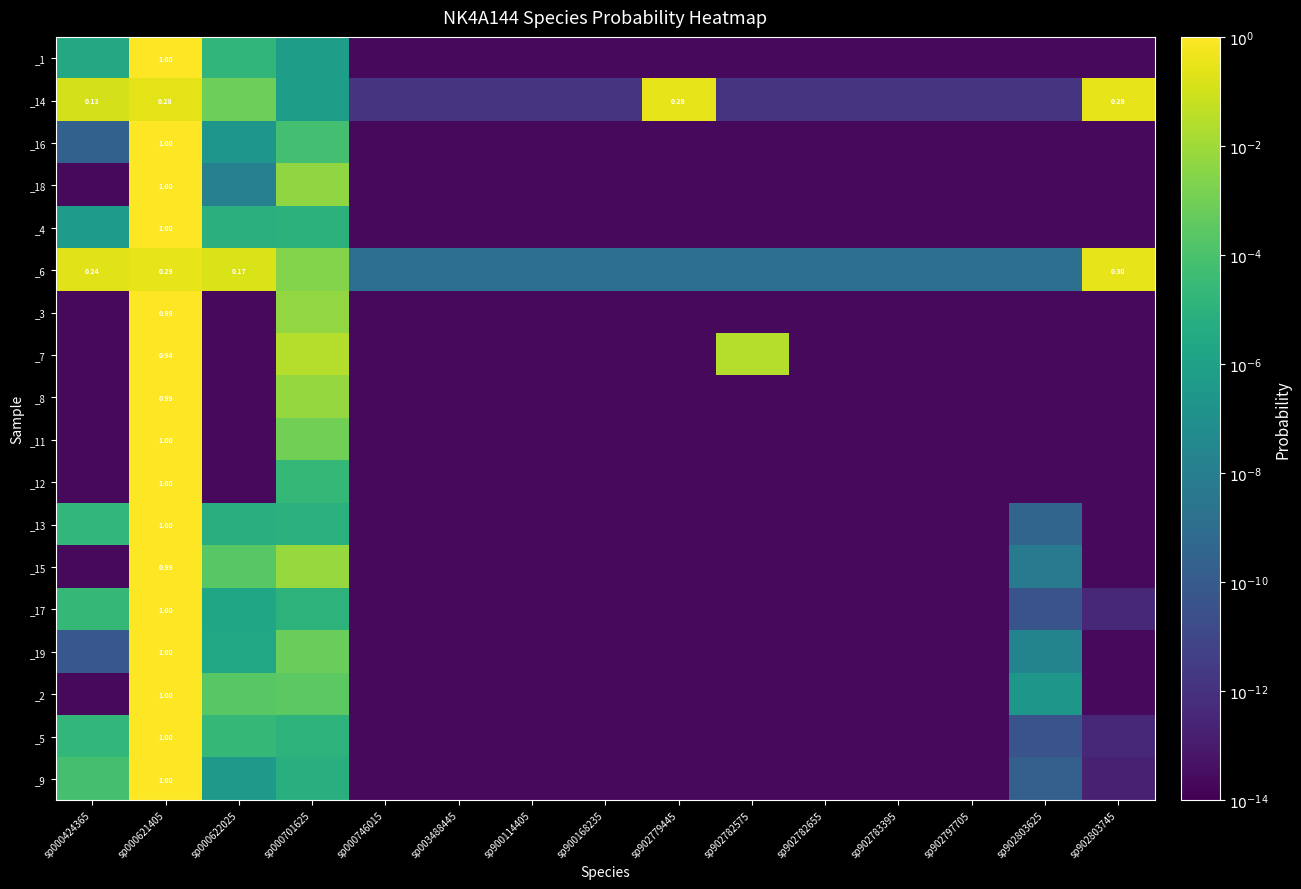

Which series has the largest range (max minus min)?

_4